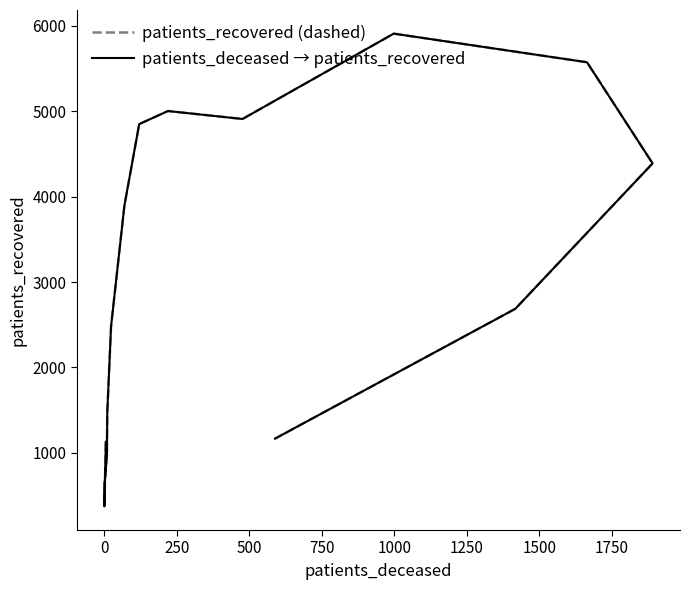

What is the smallest value displayed?

374